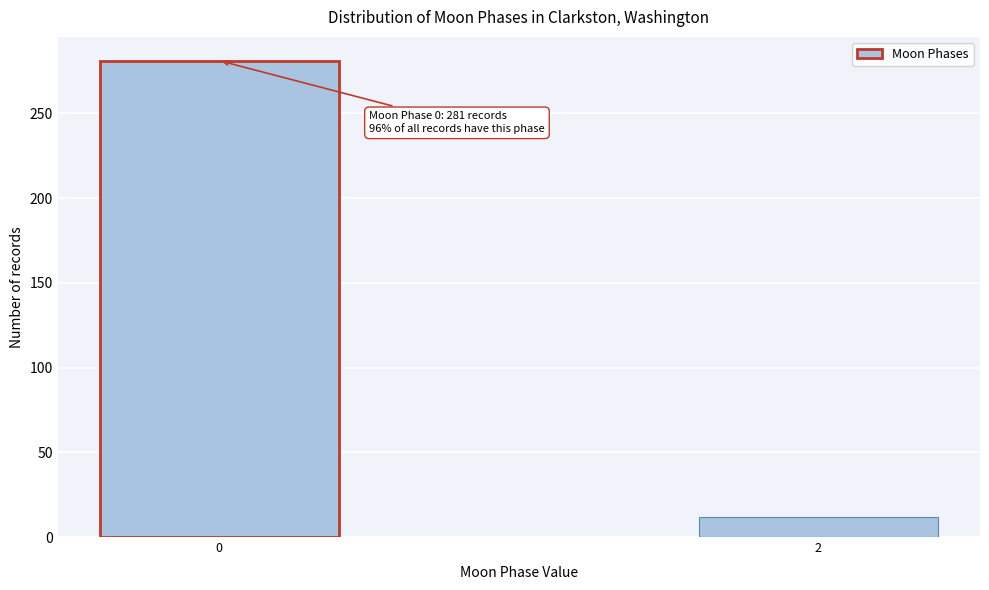

Reading left to right, list all the values displayed in this chart.

0=281	2=12